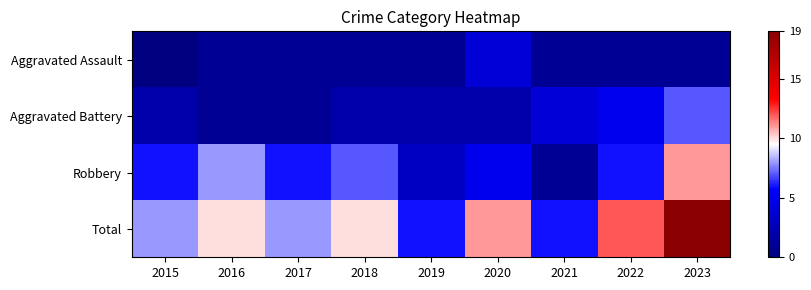

List the series in order of their overall mean, highest first.

Total, Robbery, Aggravated Battery, Aggravated Assault